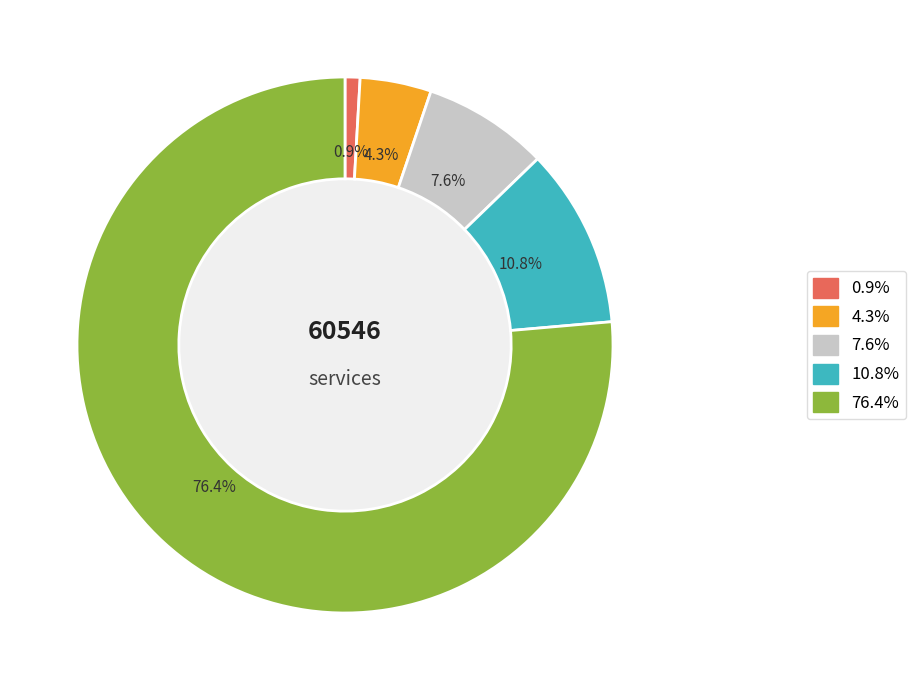

Is there a majority slice in this chart?

Yes